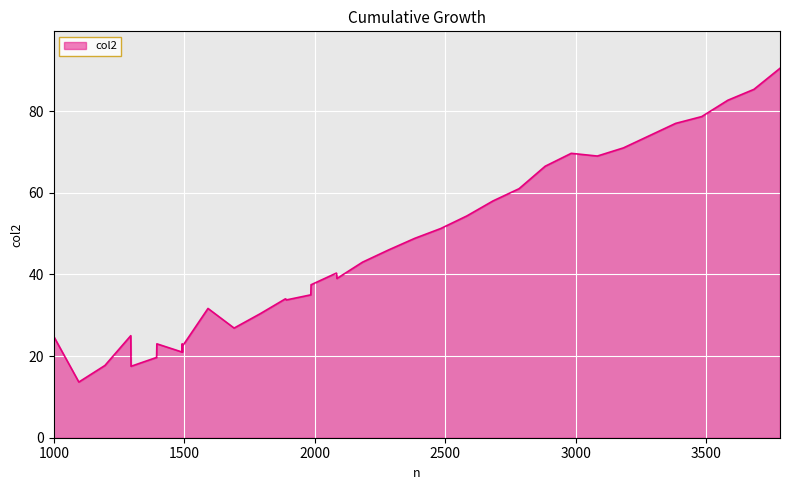

What is the maximum value shown in the chart?

90.5